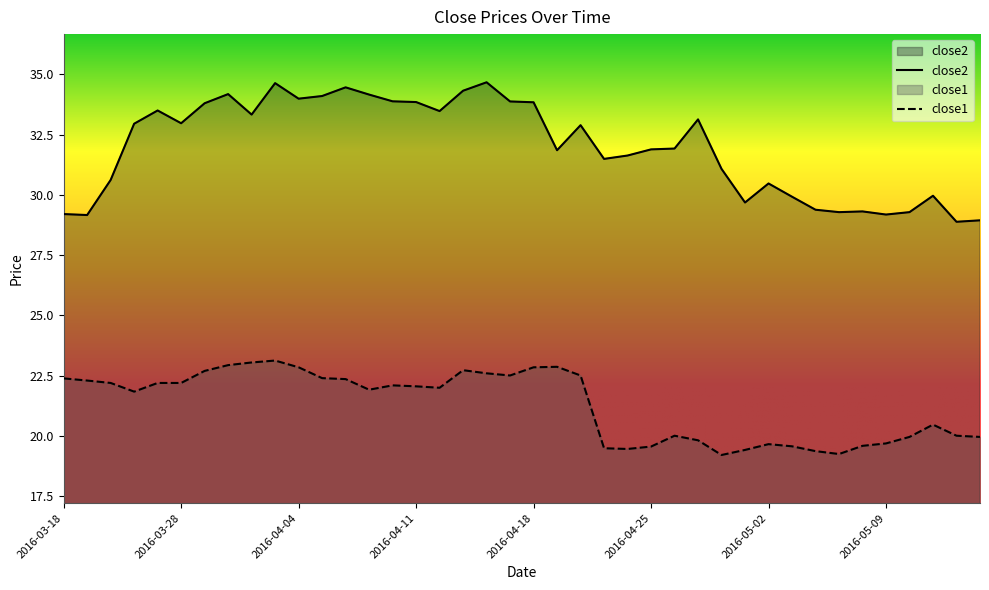

Which series has the largest total across all categories?

close2